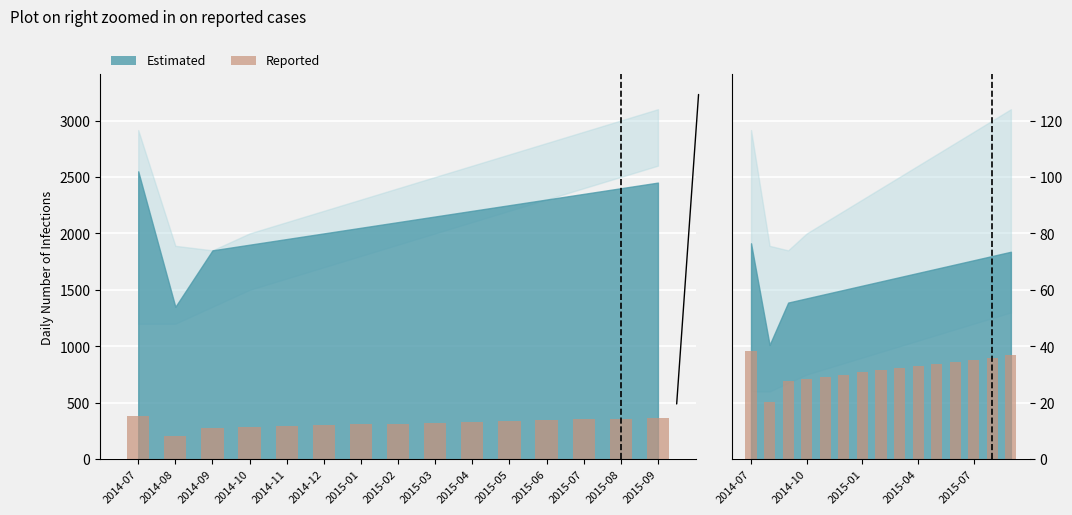

What is the sum of all values?

477.8